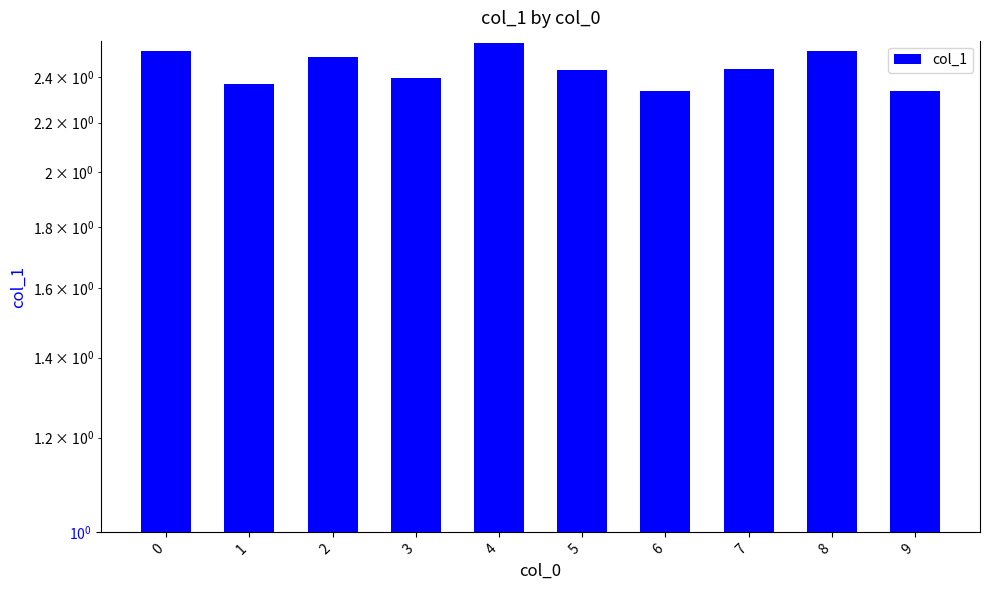

The value at 1 is 2.4. True or false?

True